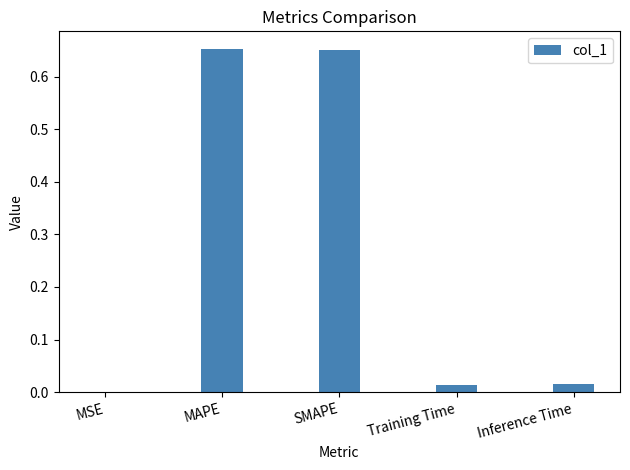

What is the change in value from MAPE to Inference Time?

-0.6